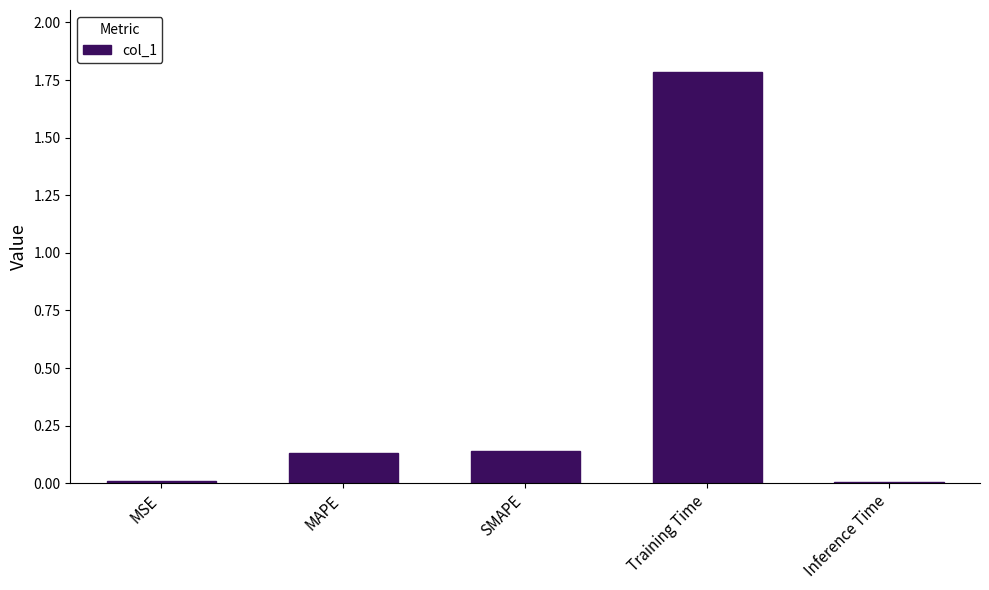

The chart shows a value of 0.0 at Inference Time. True or false?

True